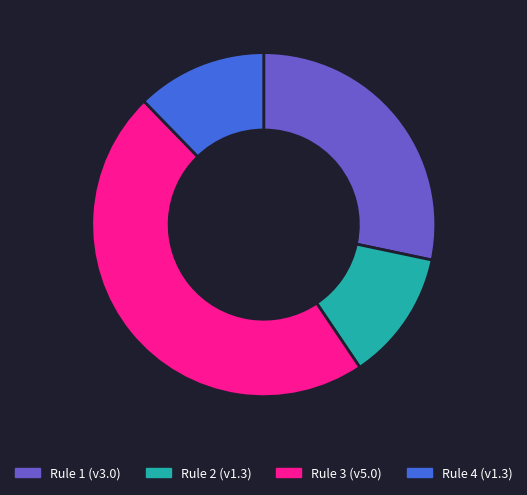

Which category has the biggest portion of the pie?

Rule 3 (v5.0)